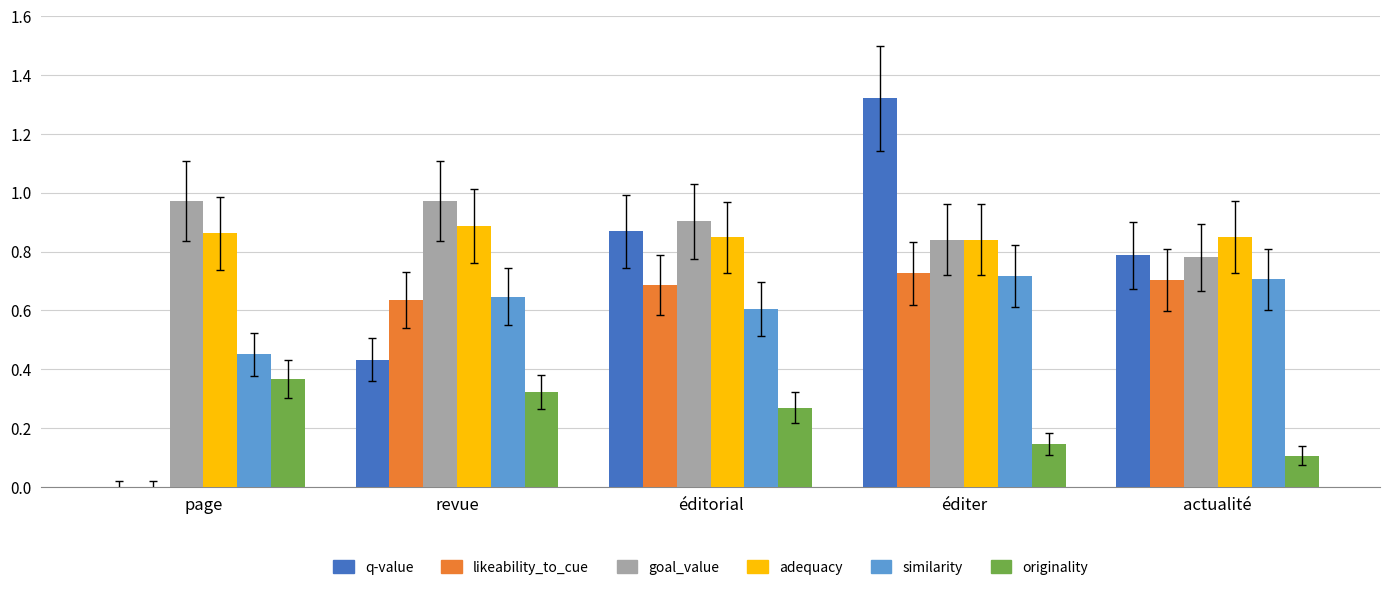

Which category has the highest value across all series?

éditer